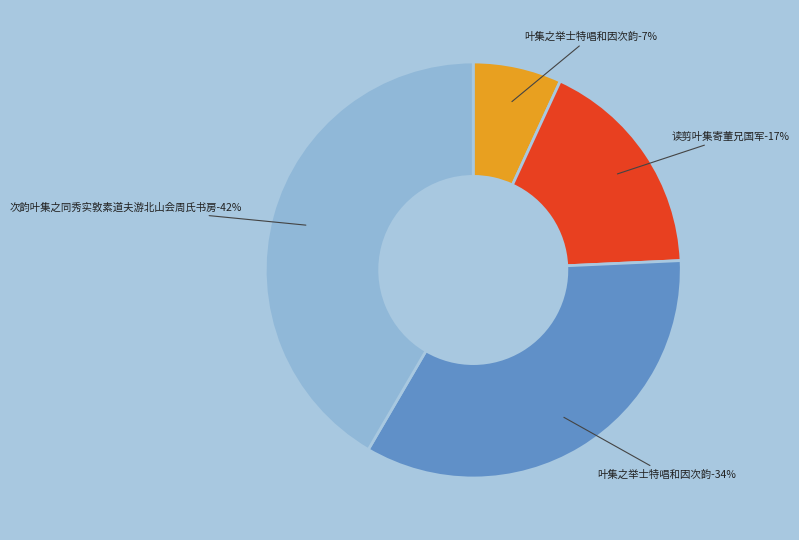

What is the smallest slice in the pie chart?

叶集之举士特唱和因次韵